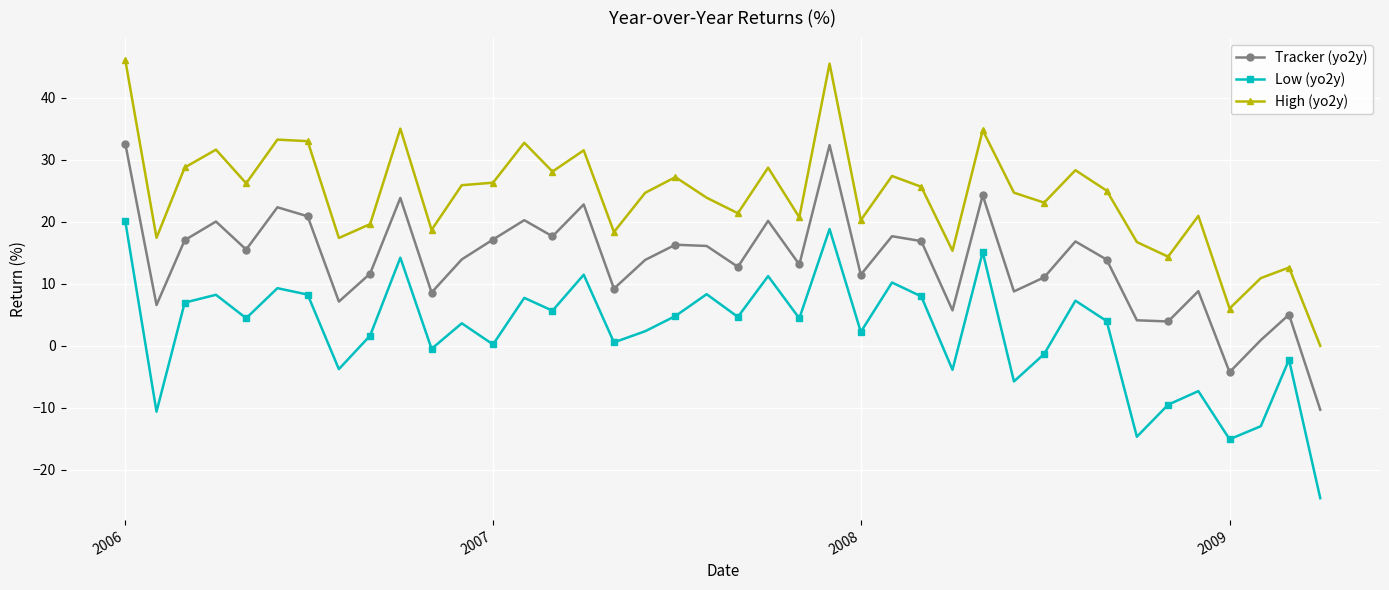

True or false: Low (yo2y) and High (yo2y) intersect in this chart.

False